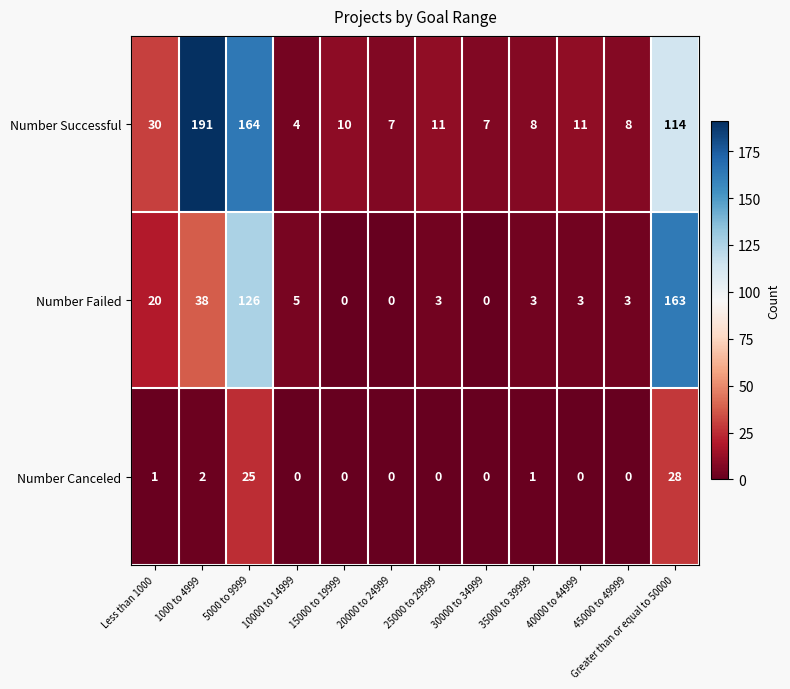

True or false: Number Canceled has a value of 0 at 10000 to 14999.

True